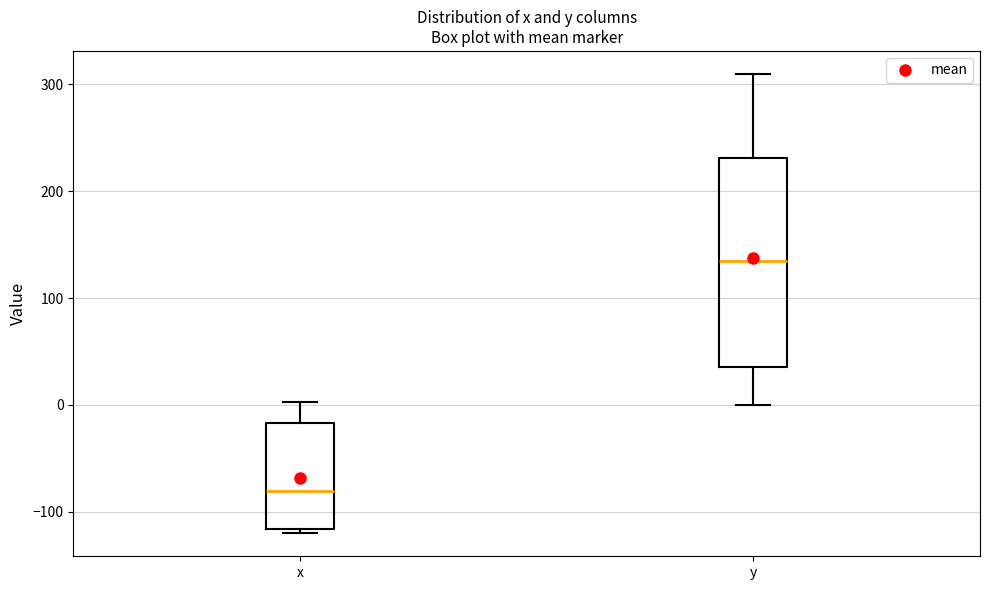

Reading left to right, transcribe this box plot: for each box, give where its median line is, the range the box spans, and where its two whiskers end, as read against the y-axis. The values are not printed on the chart, so give them approximately, as read against the axis.

x: median -80, box -120 to -20, whiskers -120 (just below the box's lower edge) to 0
y: median 130, box 40 to 230, whiskers 0 to 310